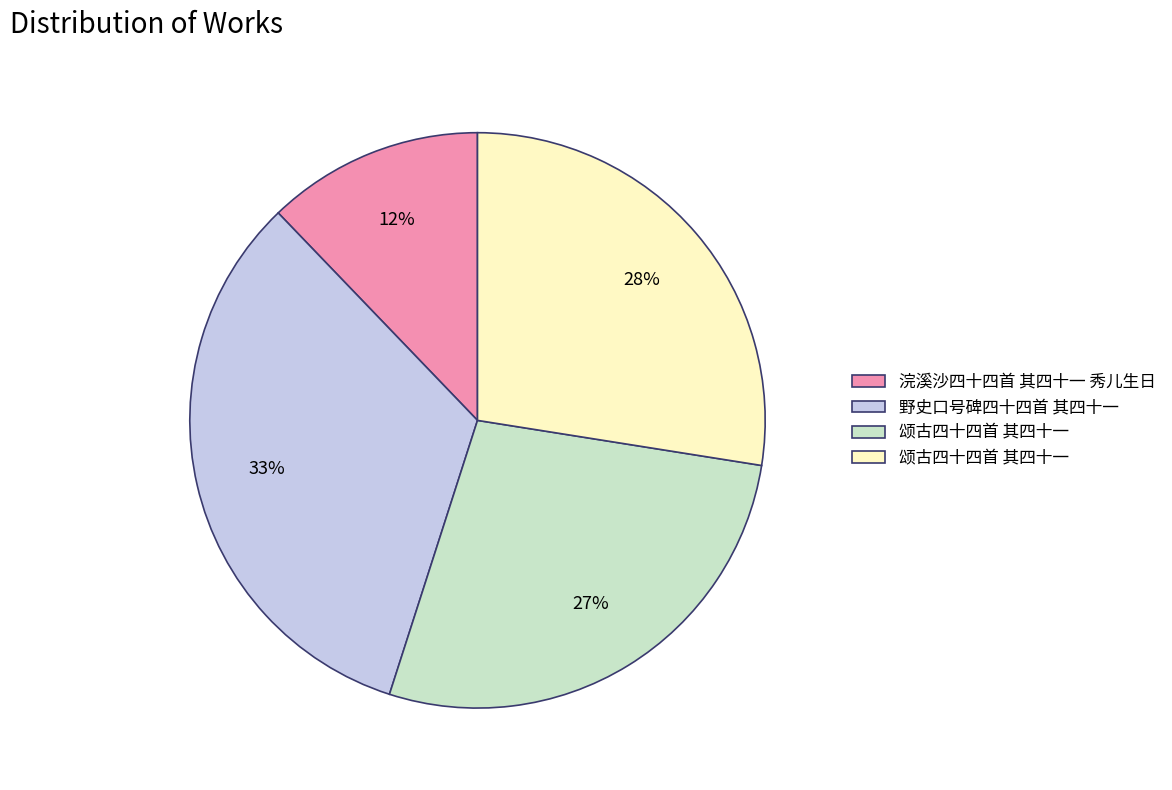

To the nearest percent, what is the average slice percentage?

25%